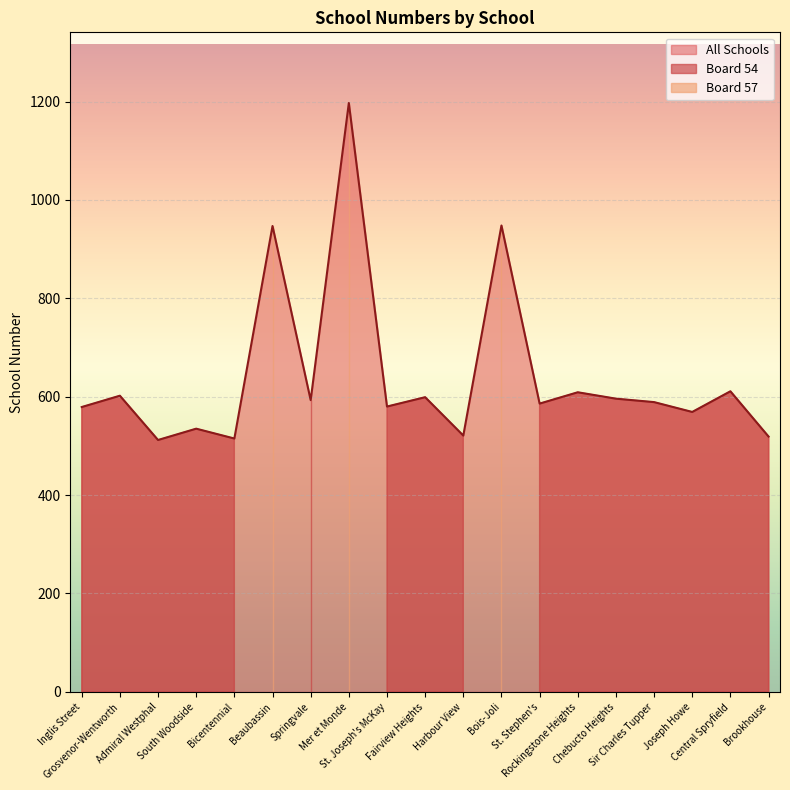

What is the value of the 6th point from the left?

947